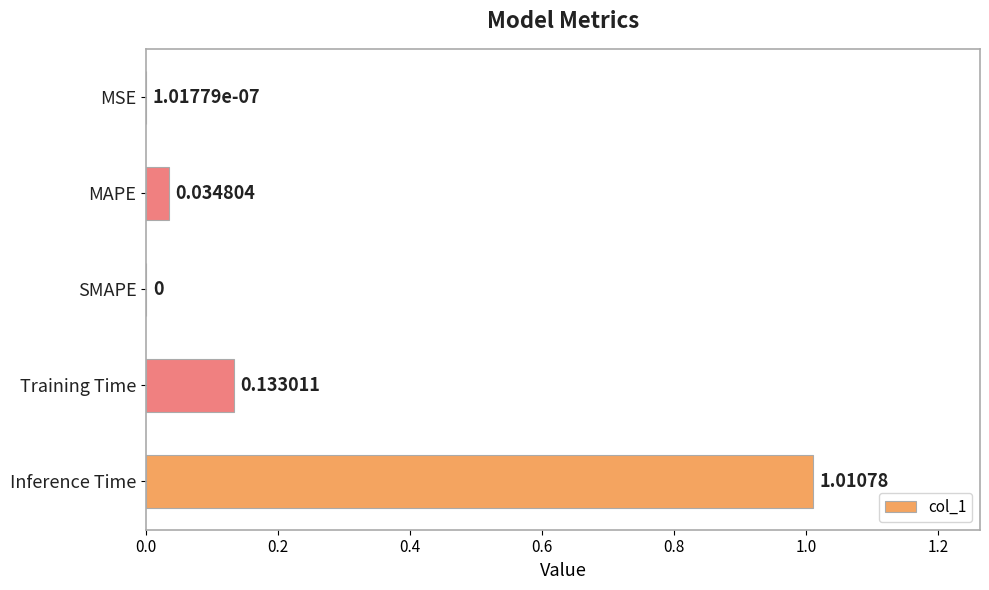

Which has a higher value, SMAPE or Inference Time?

Inference Time